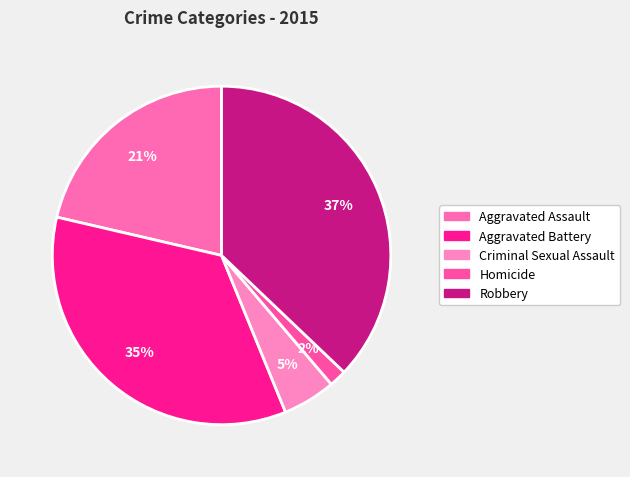

How many segments does this pie chart have?

5